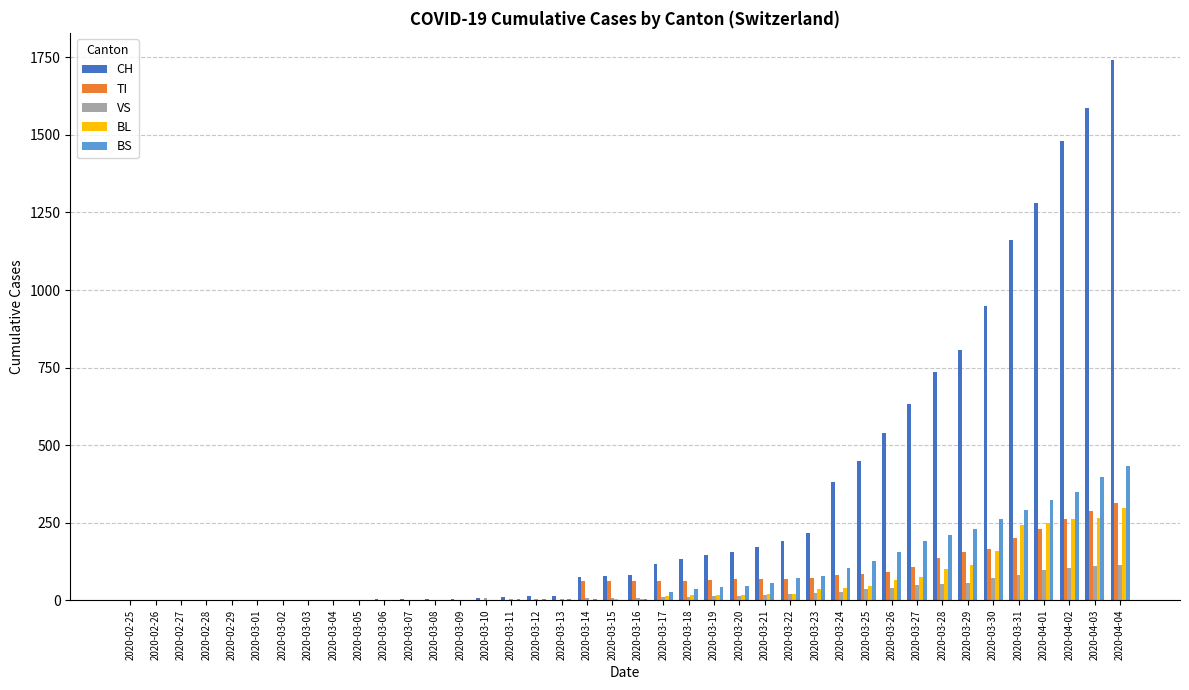

Does the chart contain stacked bars?

No